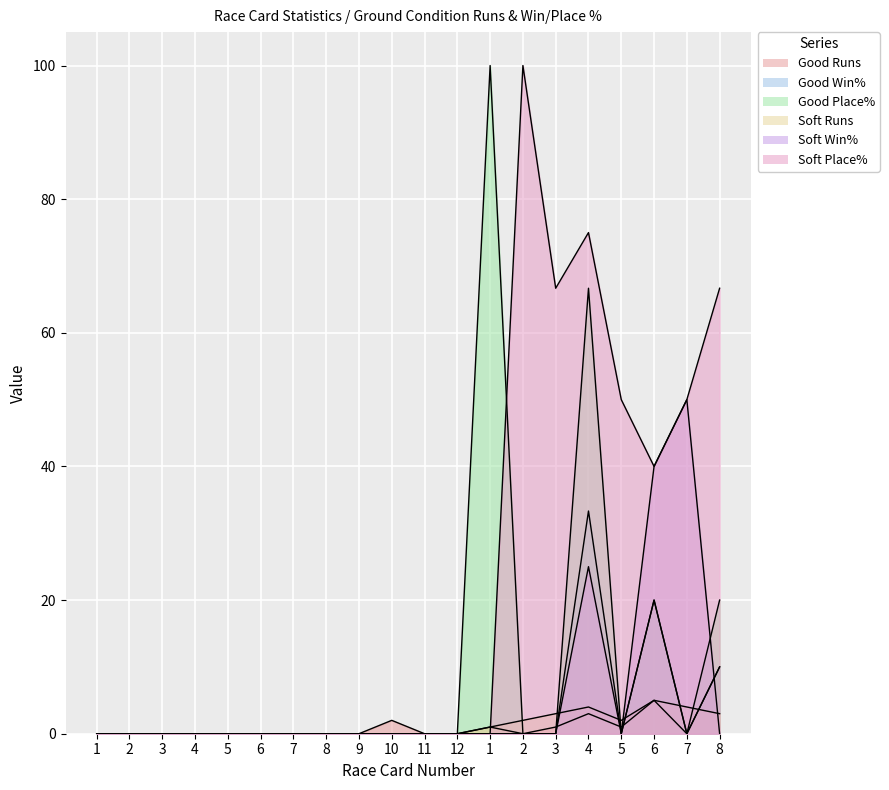

Which series has the largest total across all categories?

Soft Place%